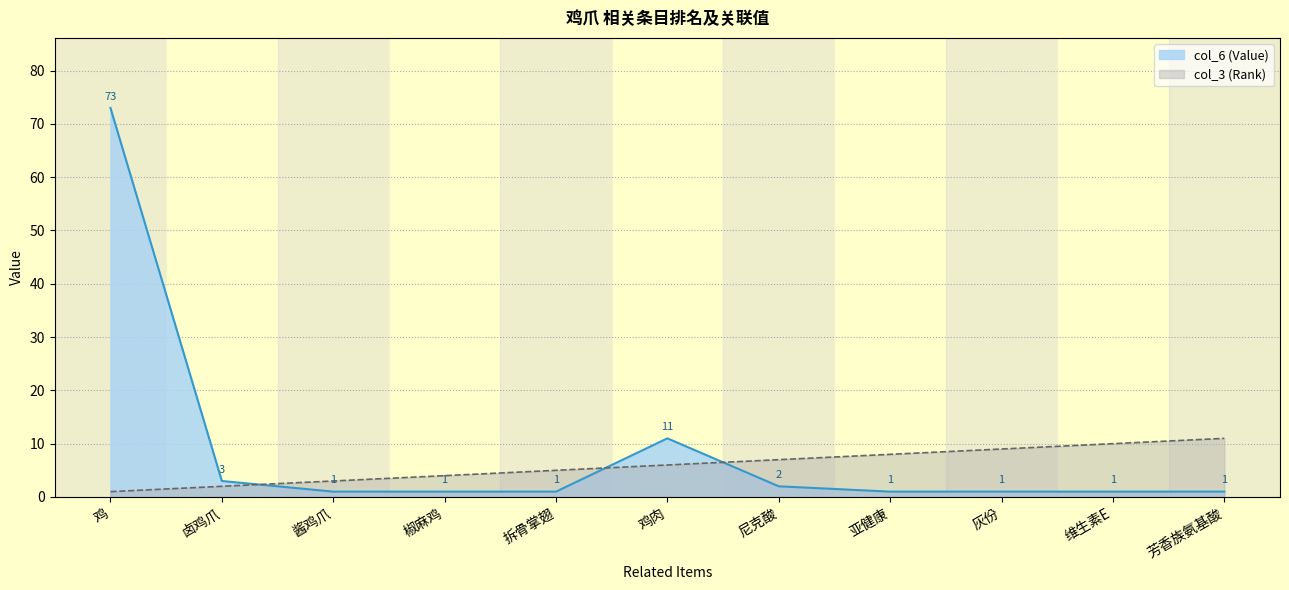

Is the value of col_6 (Value) at 椒麻鸡 greater than the value of col_3 (Rank) at 鸡肉?

No